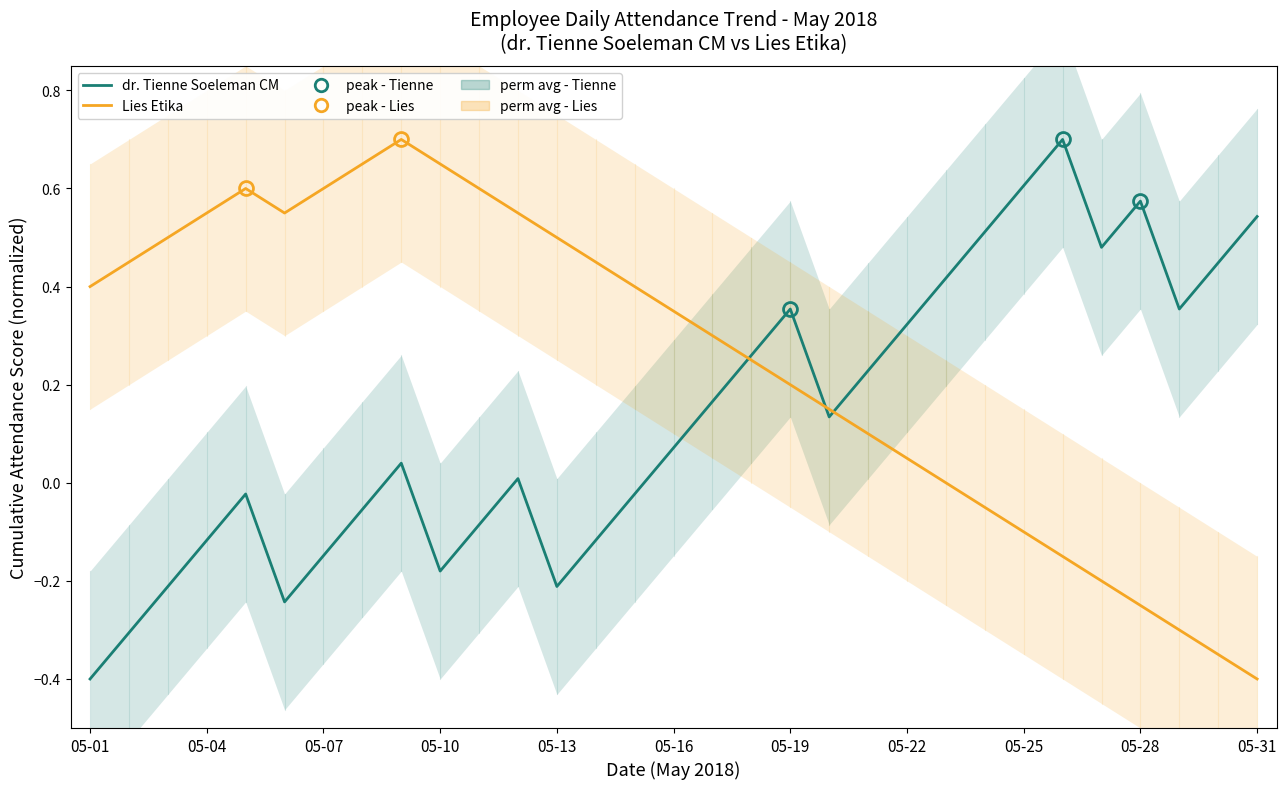

How many times do Lies Etika and dr. Tienne Soeleman CM cross each other?

3